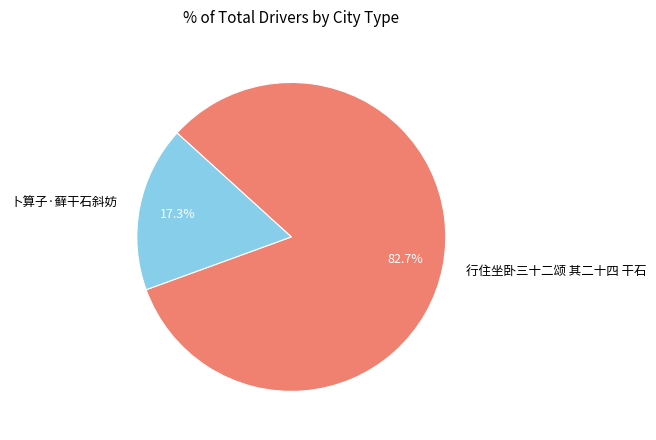

The 卜算子·藓干石斜妨 slice represents 26% of the pie. True or false?

False